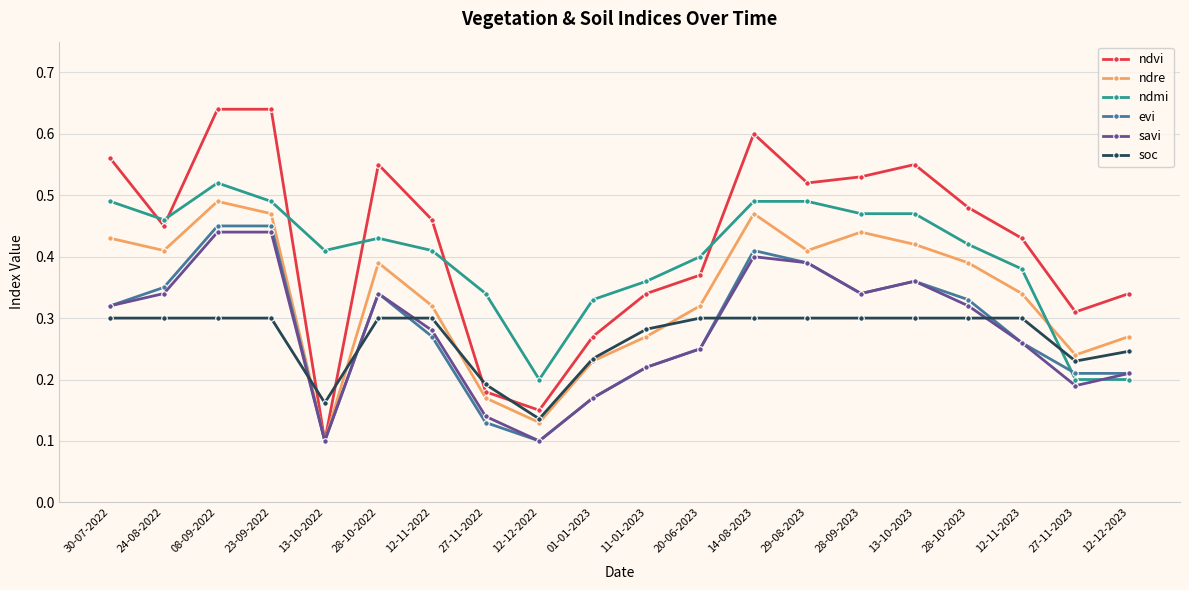

How many lines are shown in the chart?

6